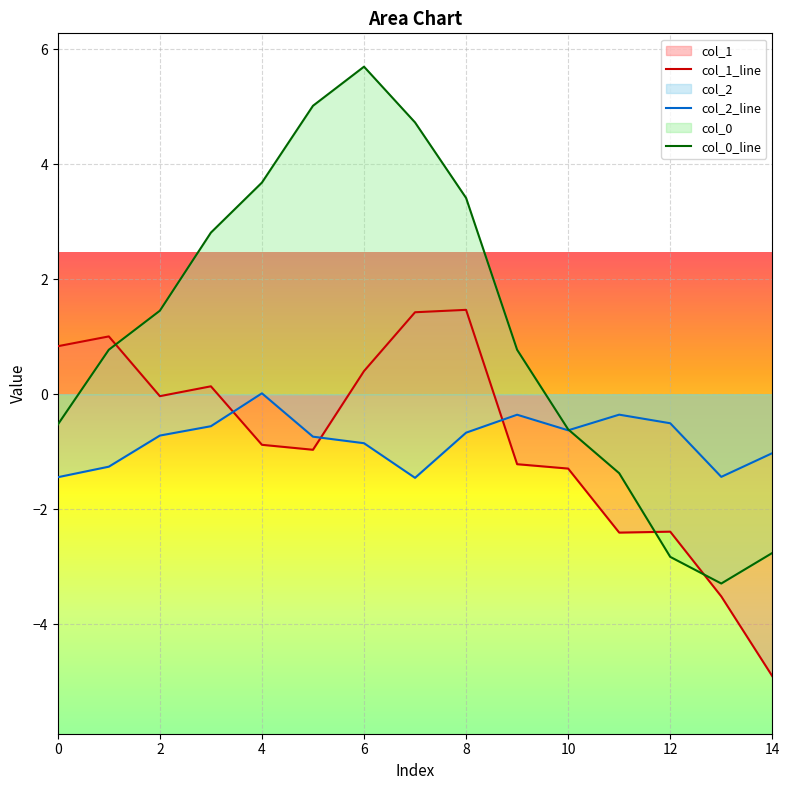

True or false: col_0_line has more than 2 interior local peaks.

False